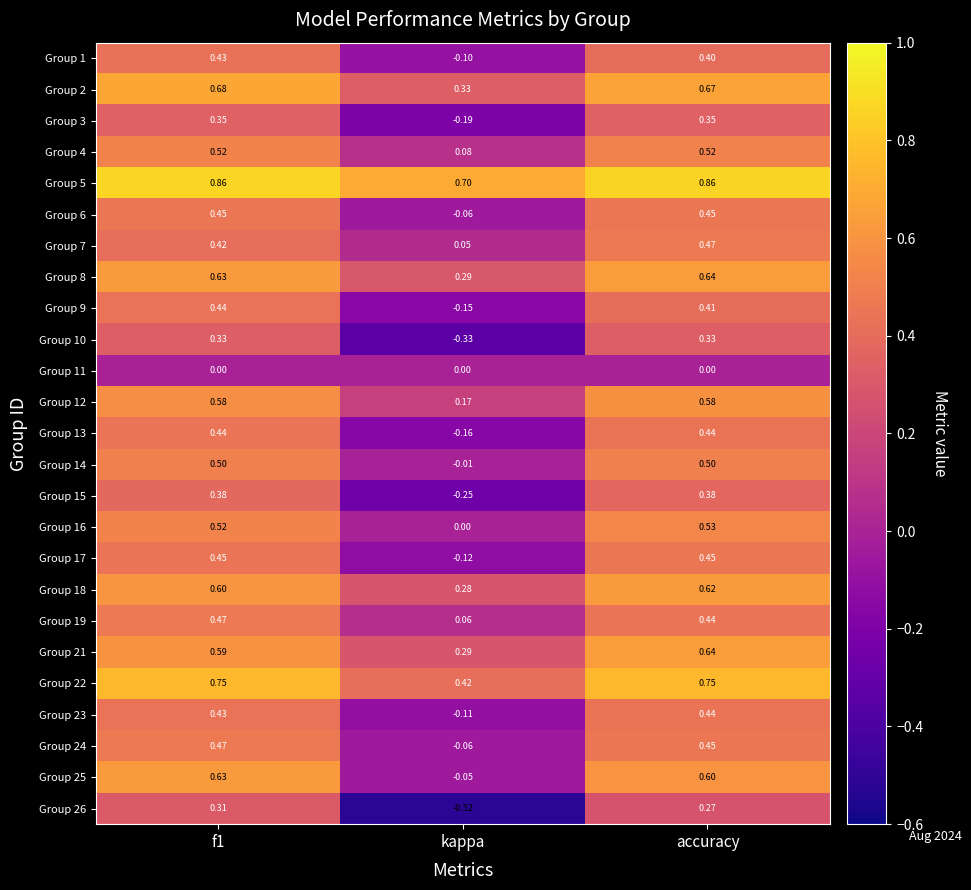

Where is Group 1 nearest to the value 0?

kappa